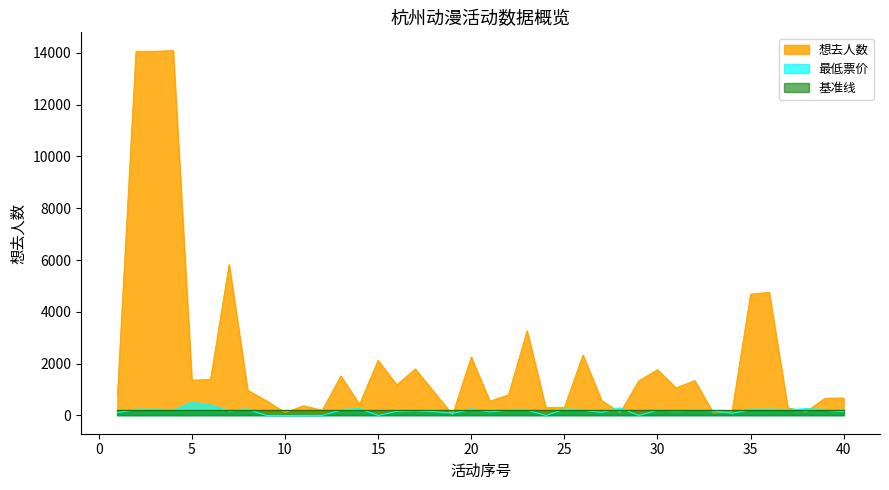

At how many categories does at least one series exceed 1787?

11